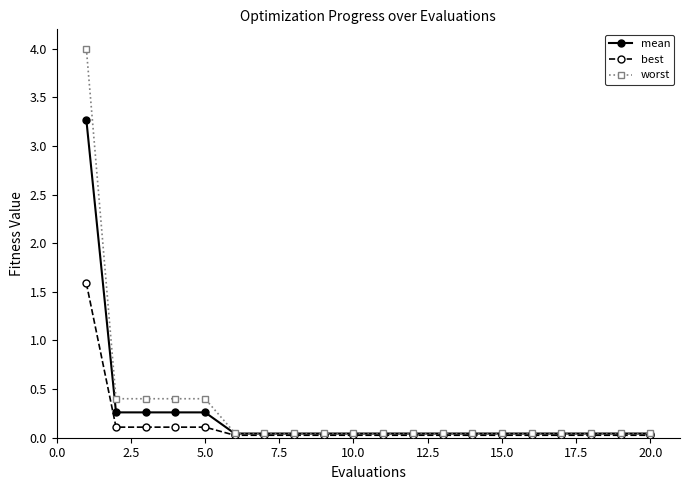

List the series in order of their peak value, highest first.

worst, mean, best